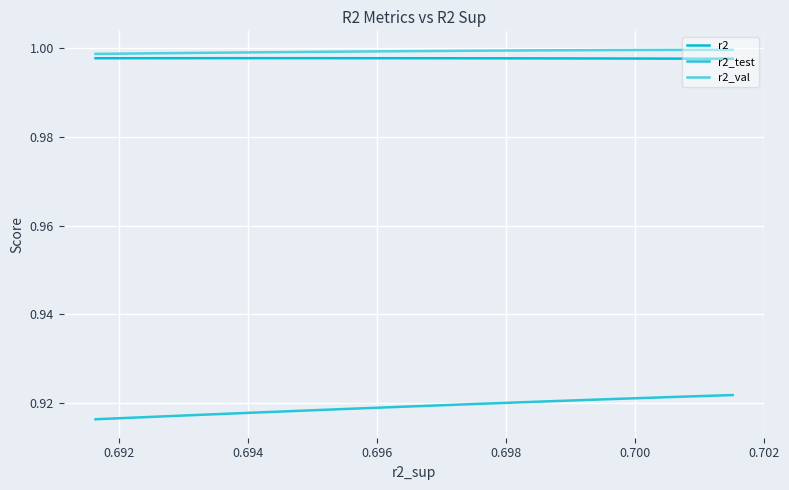

True or false: r2_val and r2_test cross at least once.

False